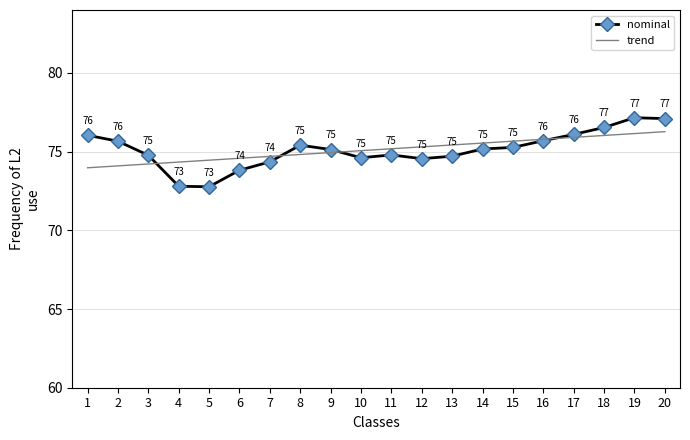

Read the nominal value at 4.

72.8